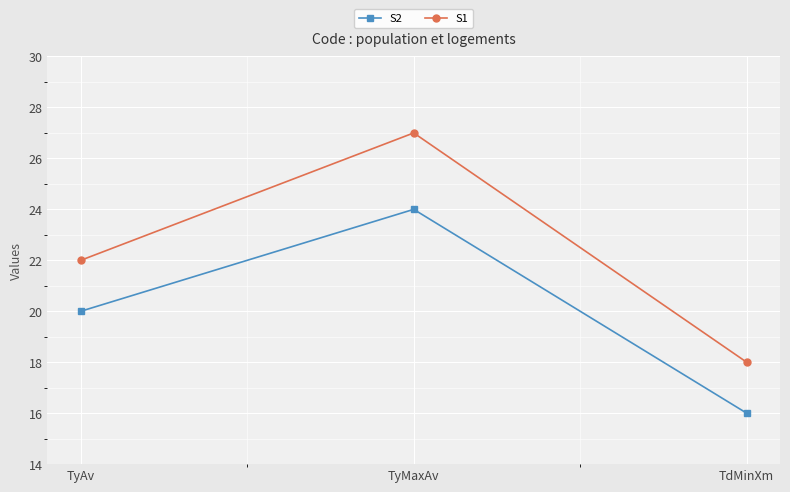

Which series has the largest total across all categories?

S1